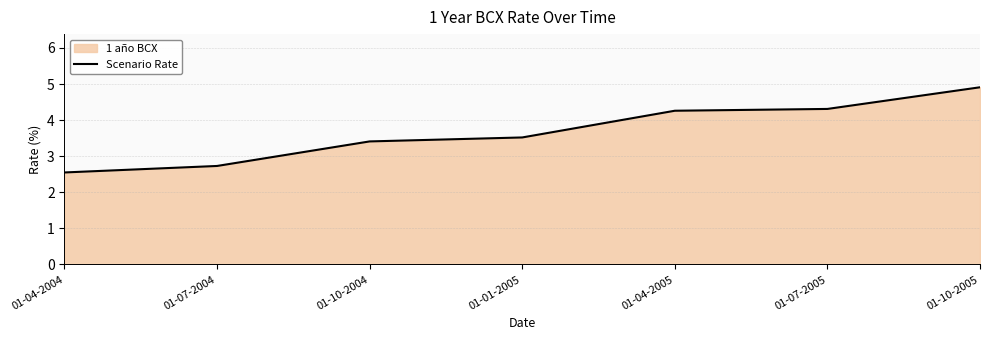

Reading left to right, list all the values displayed in this chart.

2.5	2.7	3.4	3.5	4.3	4.3	4.9